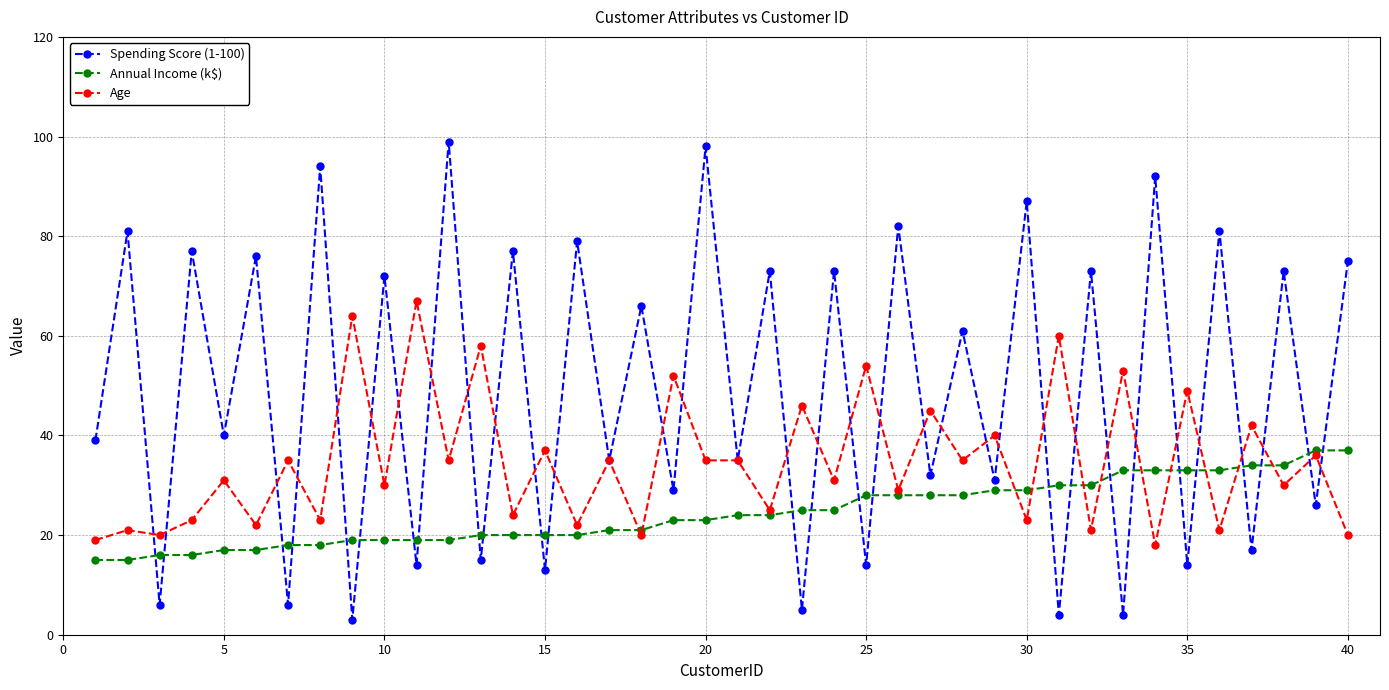

List the series in order of their peak value, highest first.

Spending Score (1-100), Age, Annual Income (k$)